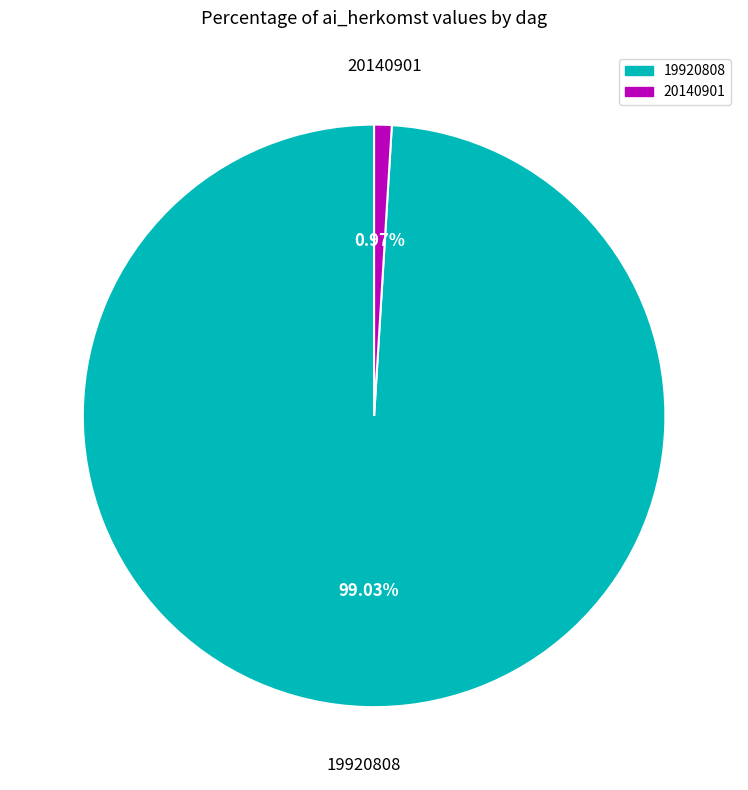

Rank the categories by value from highest to lowest.

19920808, 20140901